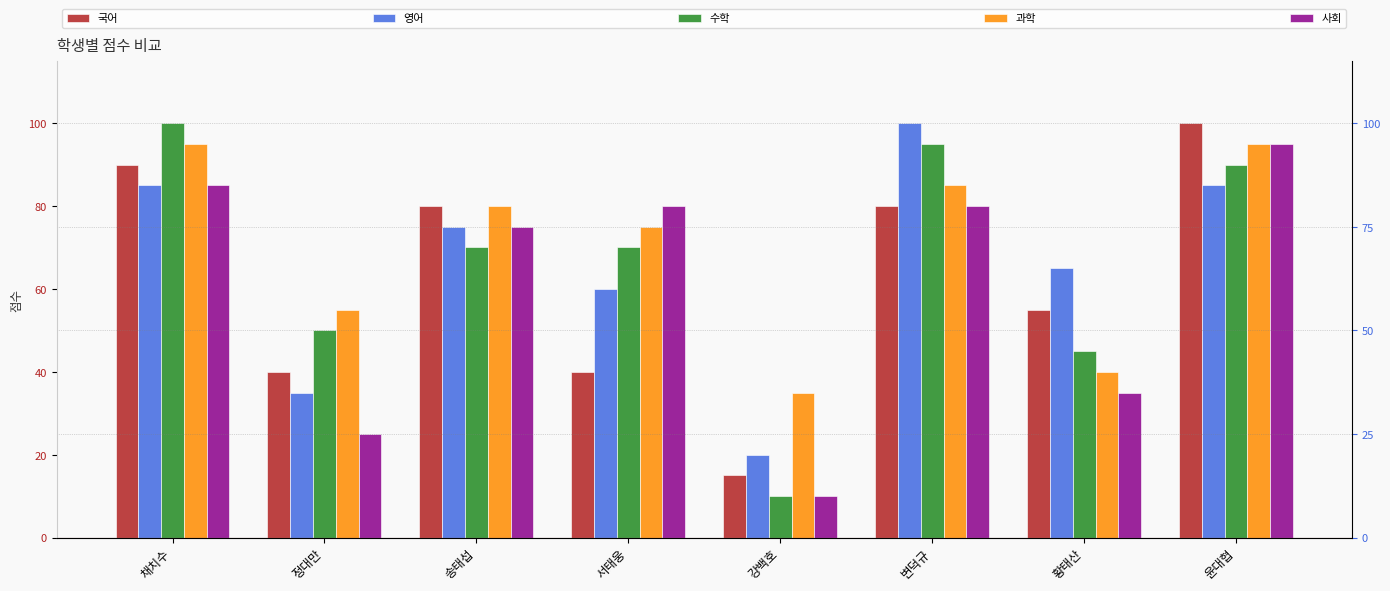

At 황태산, list the series in order from smallest to largest.

사회, 과학, 수학, 국어, 영어